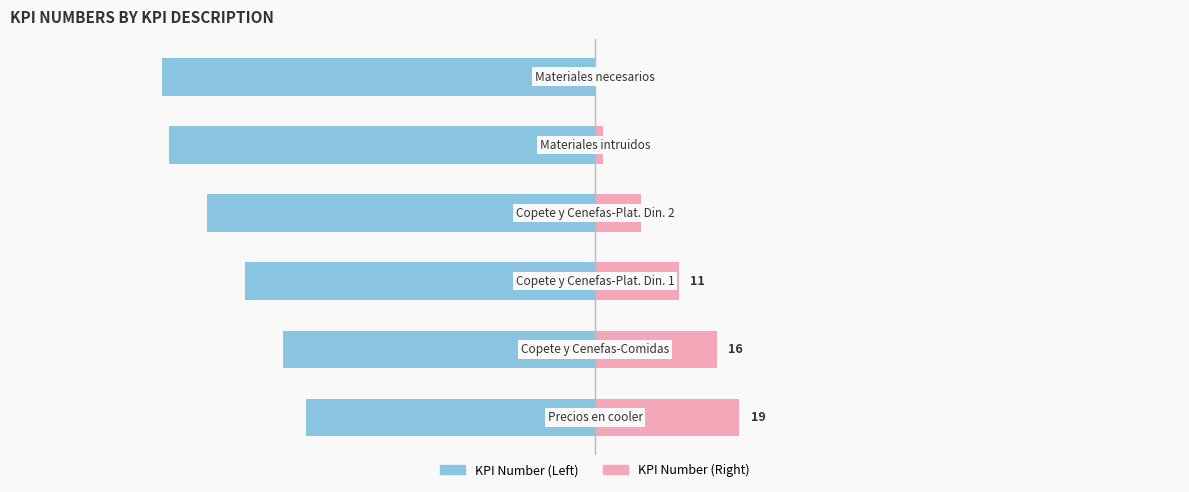

Which series has the largest range (max minus min)?

KPI Number (Left)